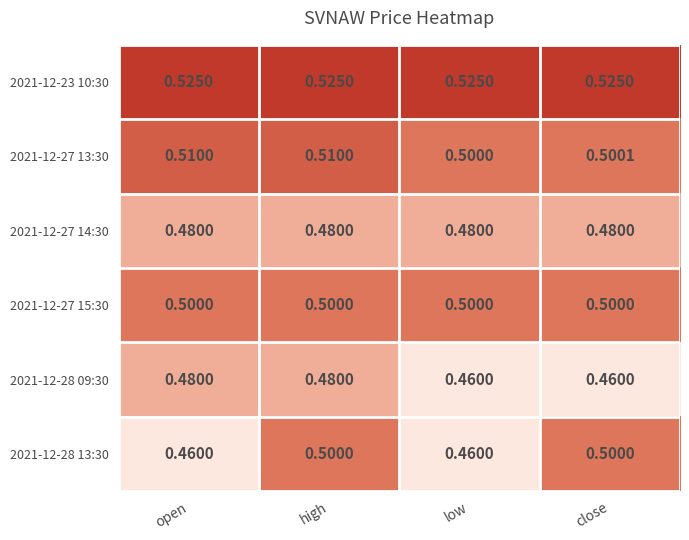

Is the value of 2021-12-27 15:30 at low greater than the value of 2021-12-23 10:30 at high?

No